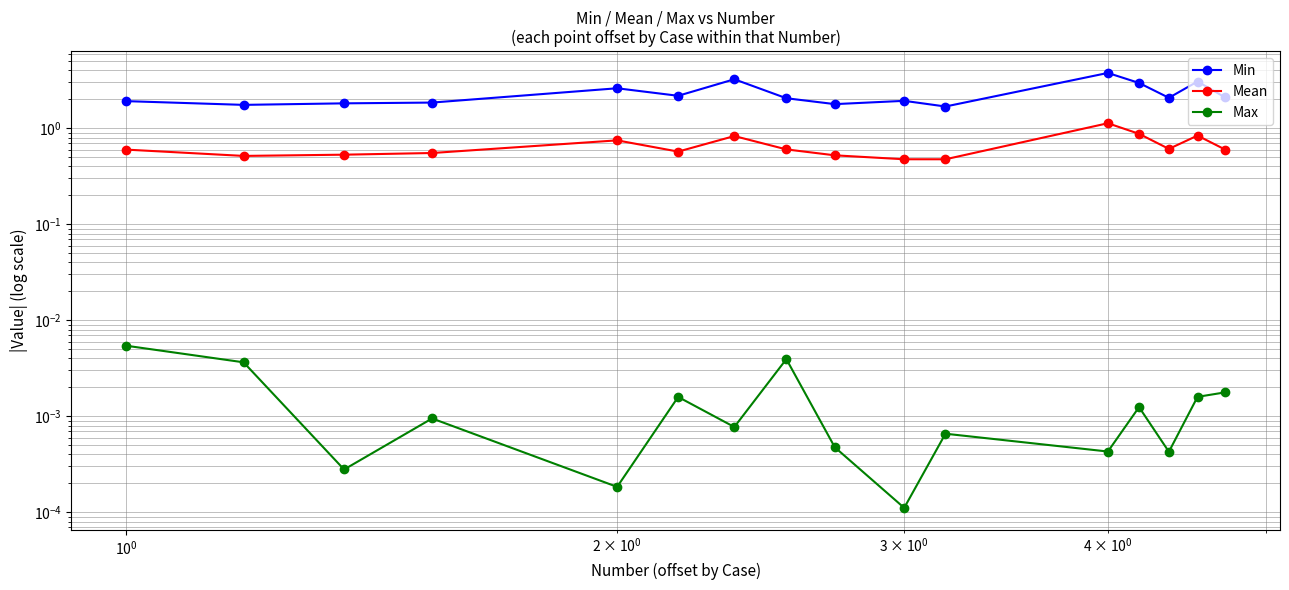

What is the value of the Mean point at the 11th from the left?

0.5